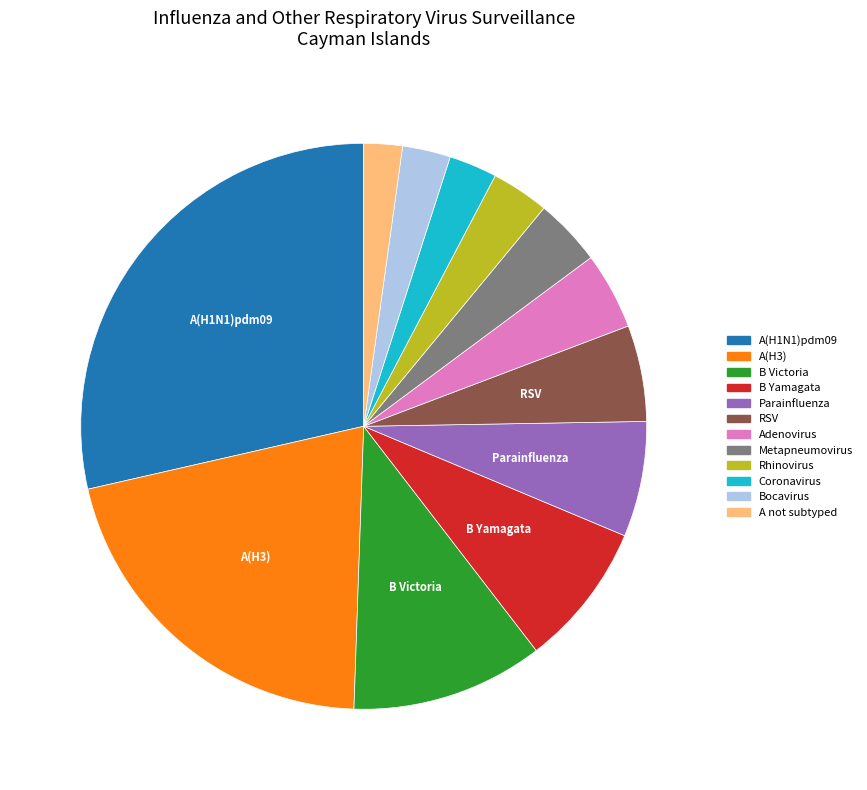

Does any single category account for the majority?

No